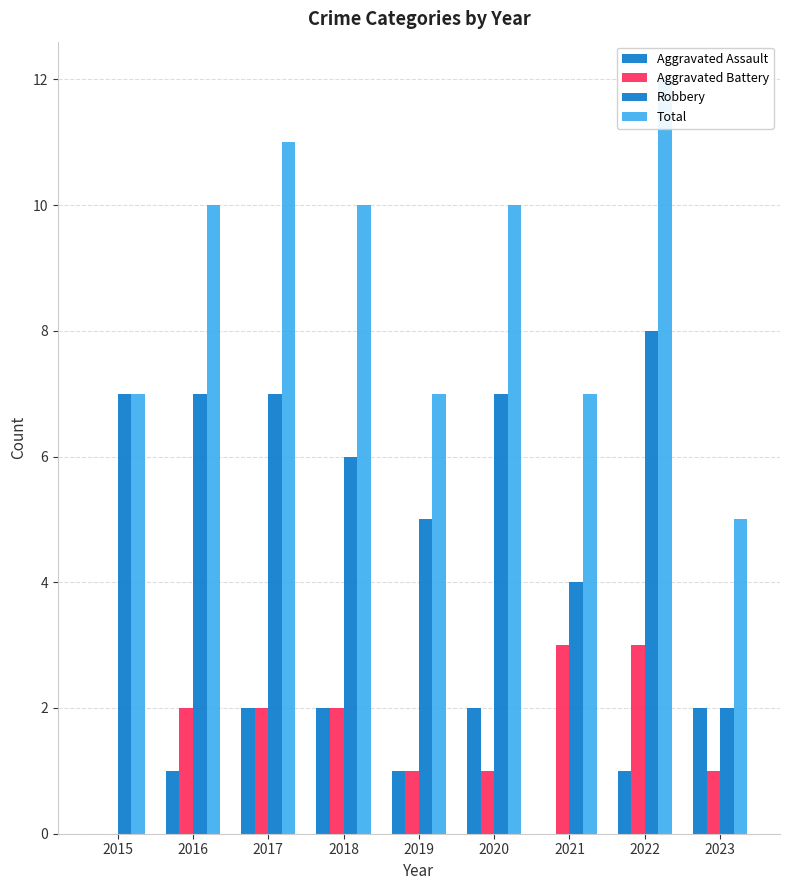

At how many categories does at least one series exceed 3?

9